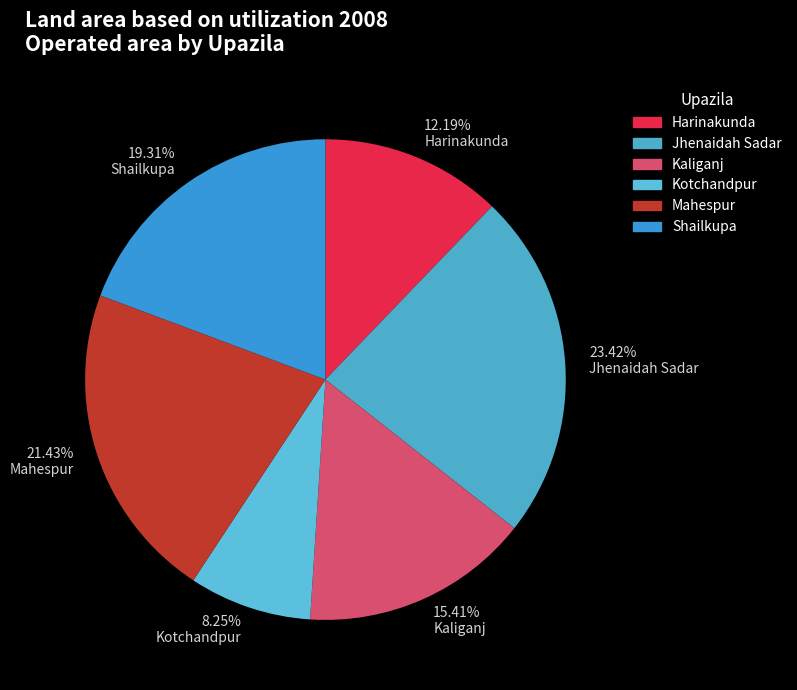

Rank the categories by value from lowest to highest.

8.25% Kotchandpur, 12.19% Harinakunda, 15.41% Kaliganj, 19.31% Shailkupa, 21.43% Mahespur, 23.42% Jhenaidah Sadar